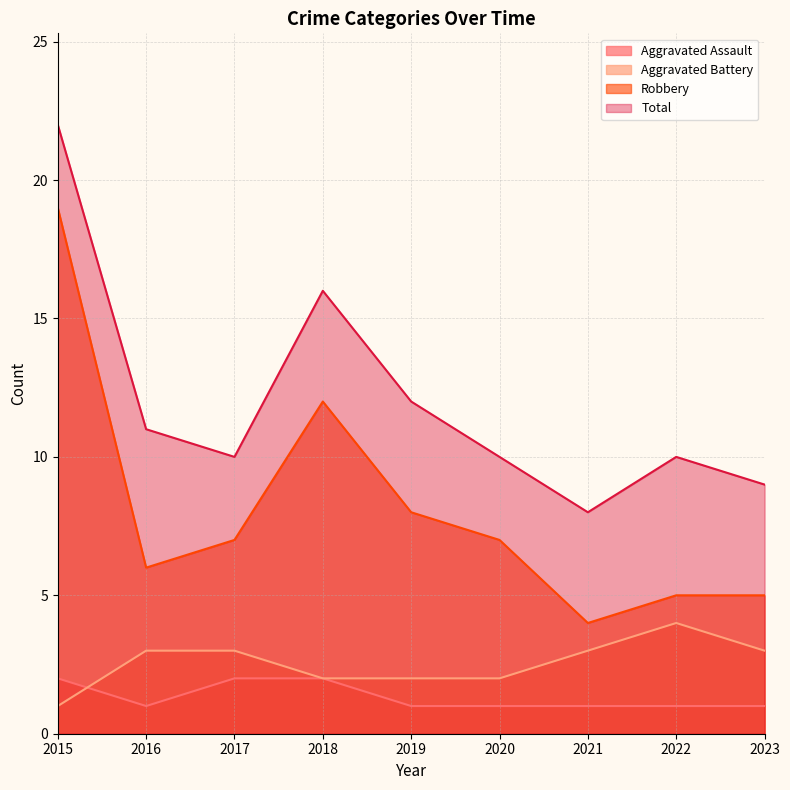

Which series changed the most between 2017 and 2021?

Robbery